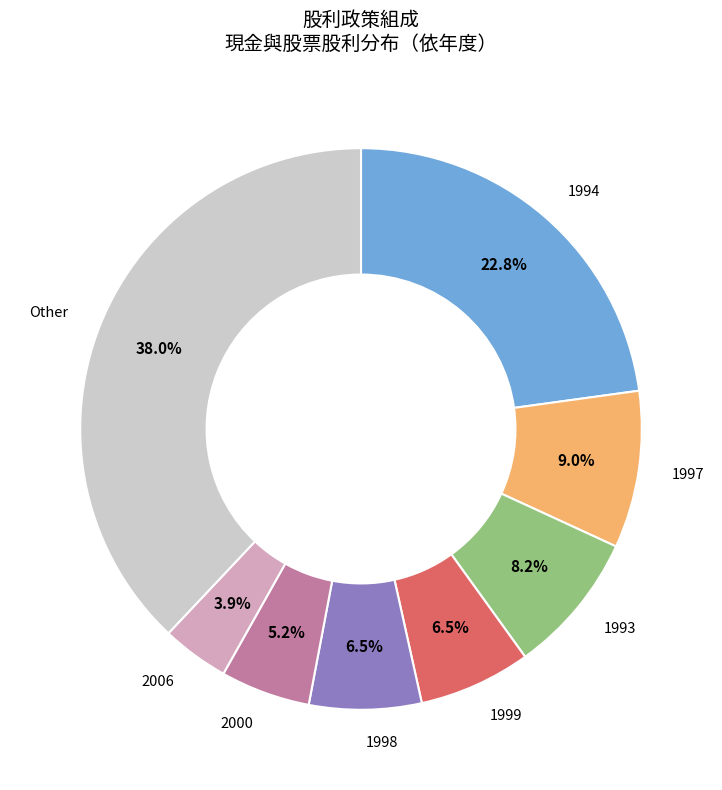

Is there a majority slice in this chart?

No